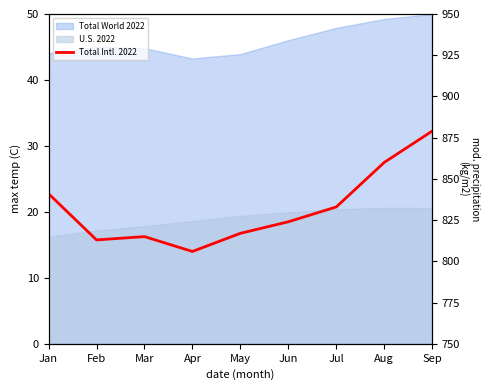

The value at Sep is 879. True or false?

True